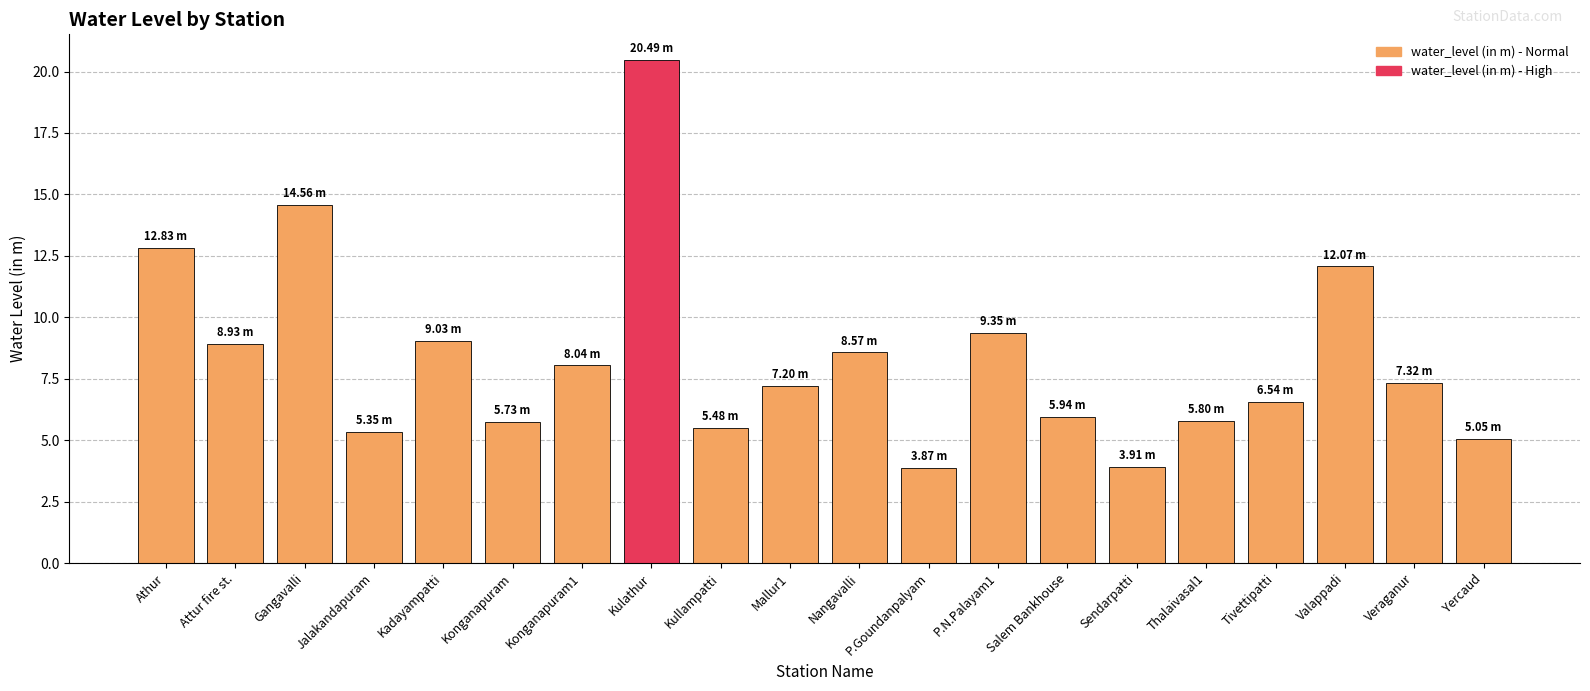

At which category does the chart reach its peak across all series?

Kulathur